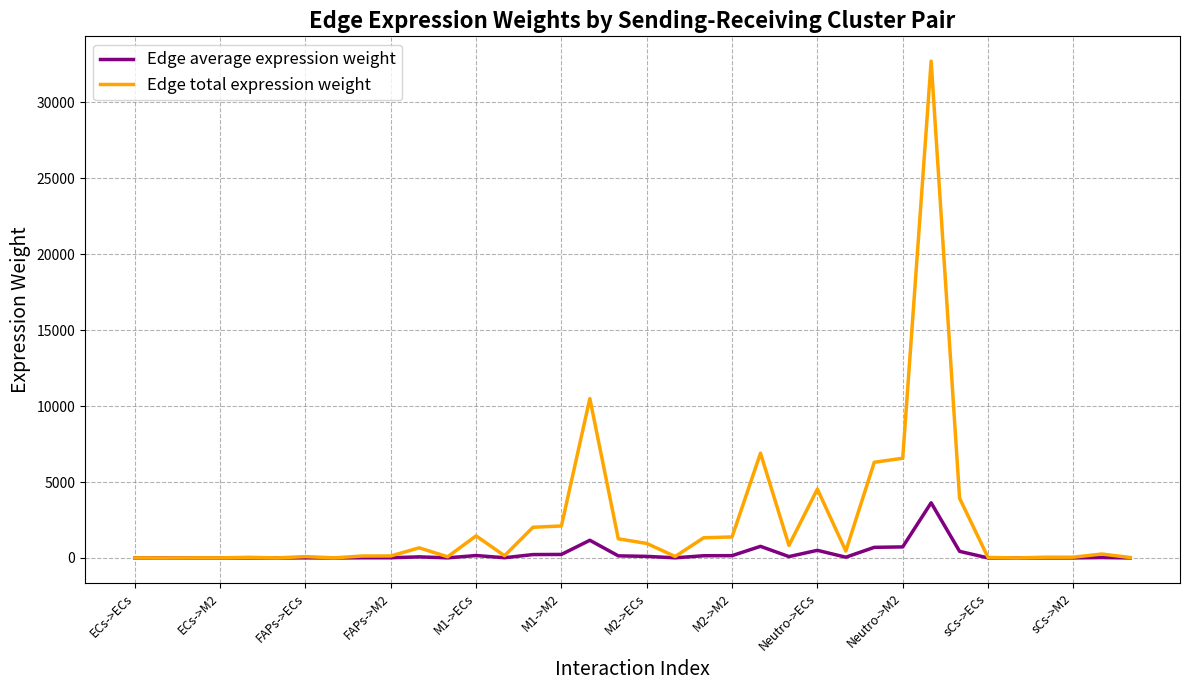

What is the average value of the Edge average expression weight series?

262.6